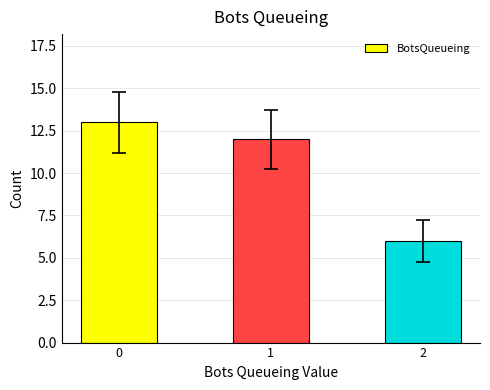

Is it true that the value at 0 is 13?

True